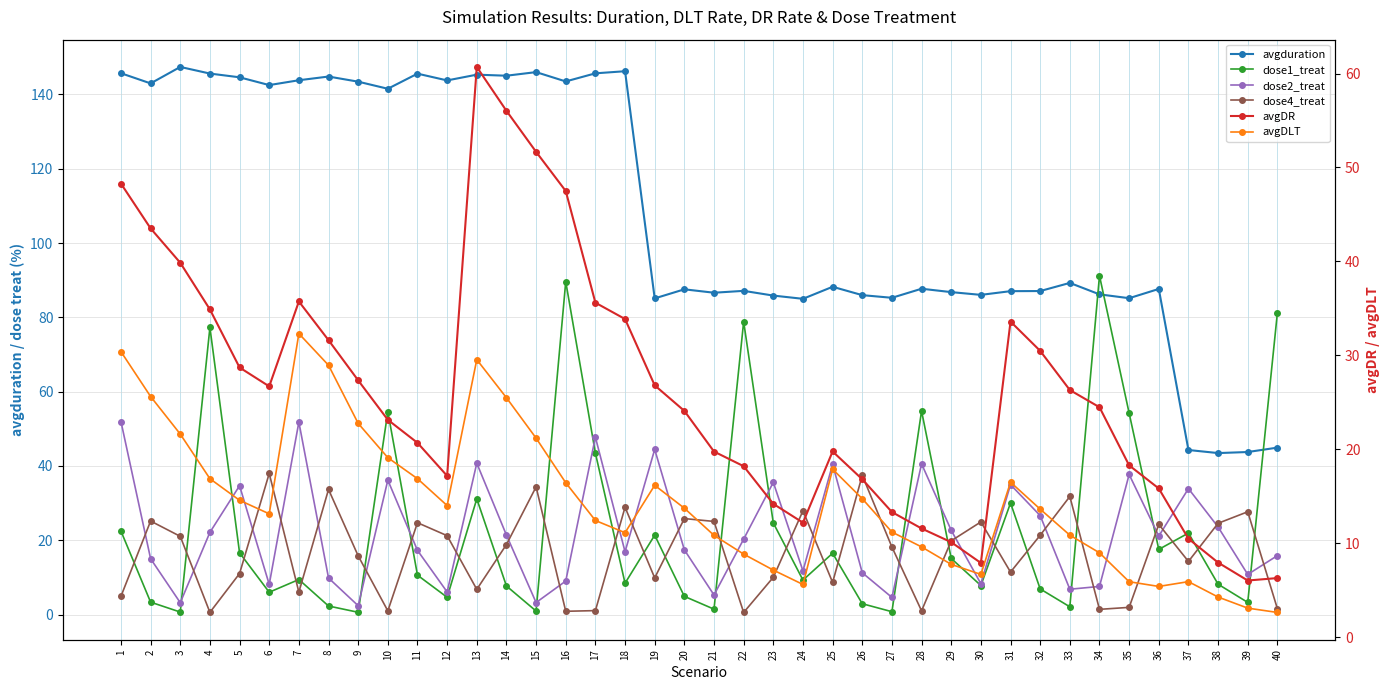

At which label does dose4_treat first exceed 18?

2